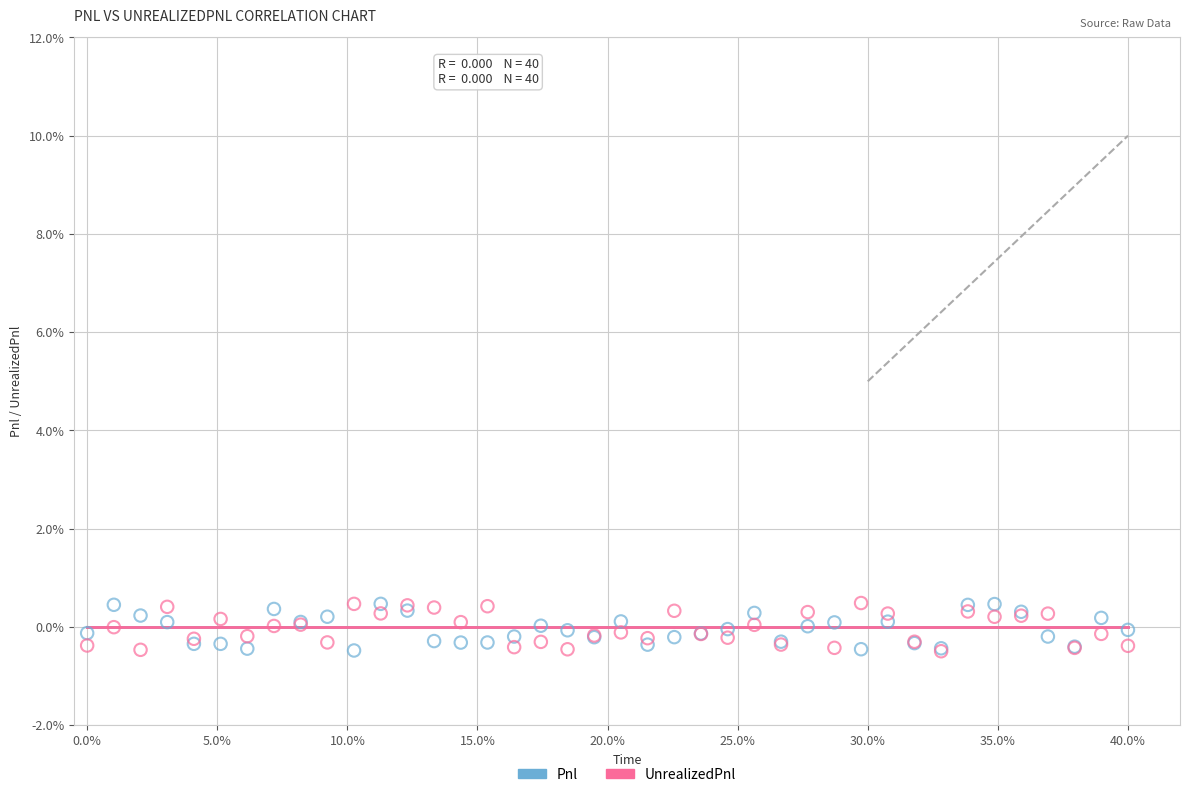

What are all the series names shown in the legend?

Pnl, UnrealizedPnl